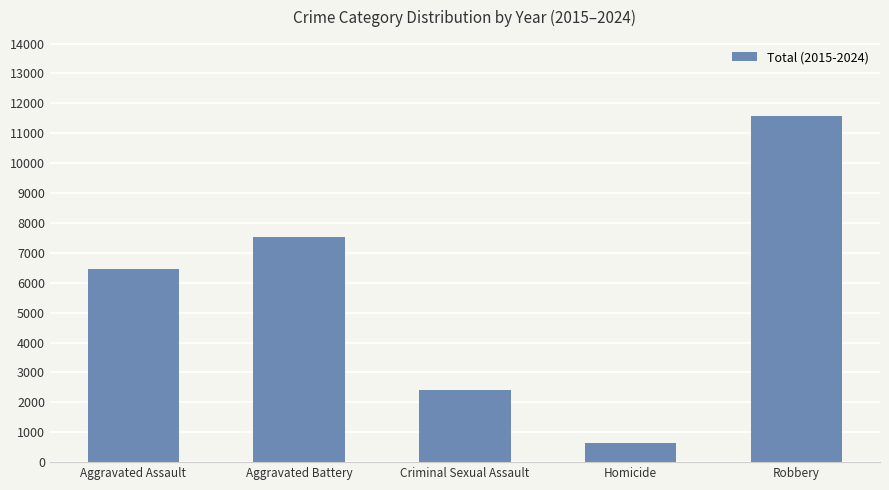

Are the bars horizontal?

No